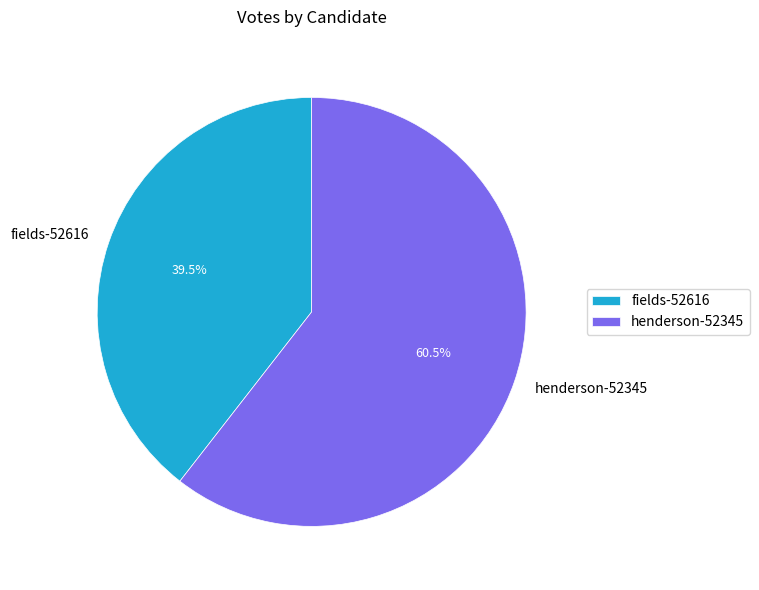

Does any single category account for the majority?

Yes